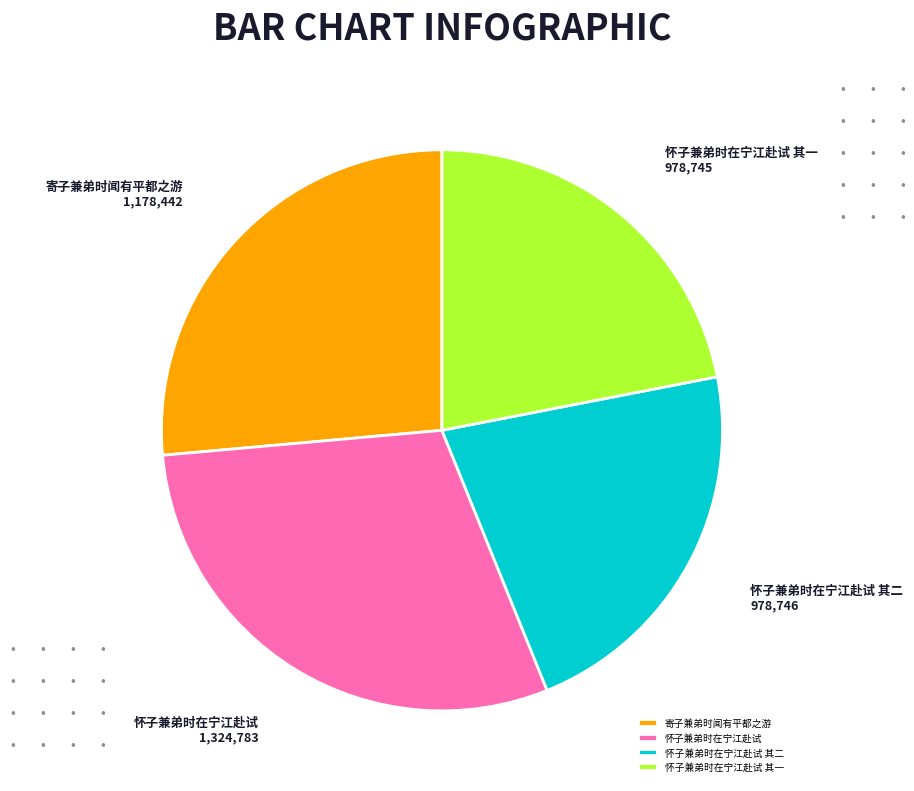

What is the ratio of the value at 怀子兼弟时在宁江赴试 其一 to the value at 怀子兼弟时在宁江赴试?

0.7